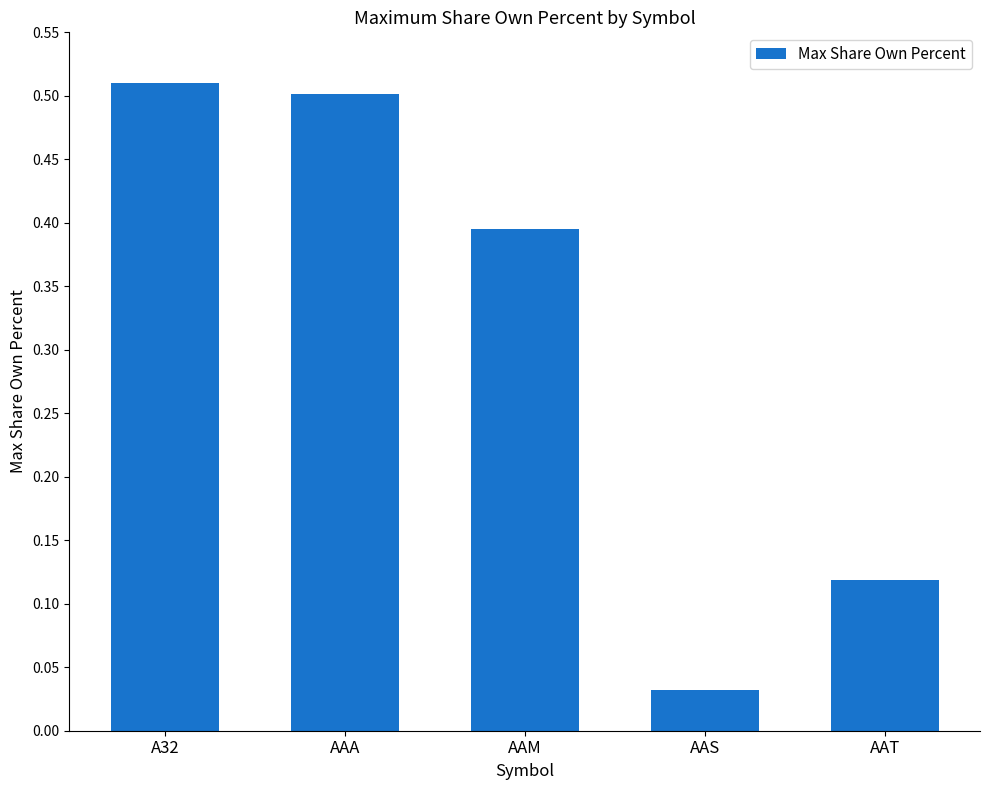

Which has a higher value, AAT or AAM?

AAM